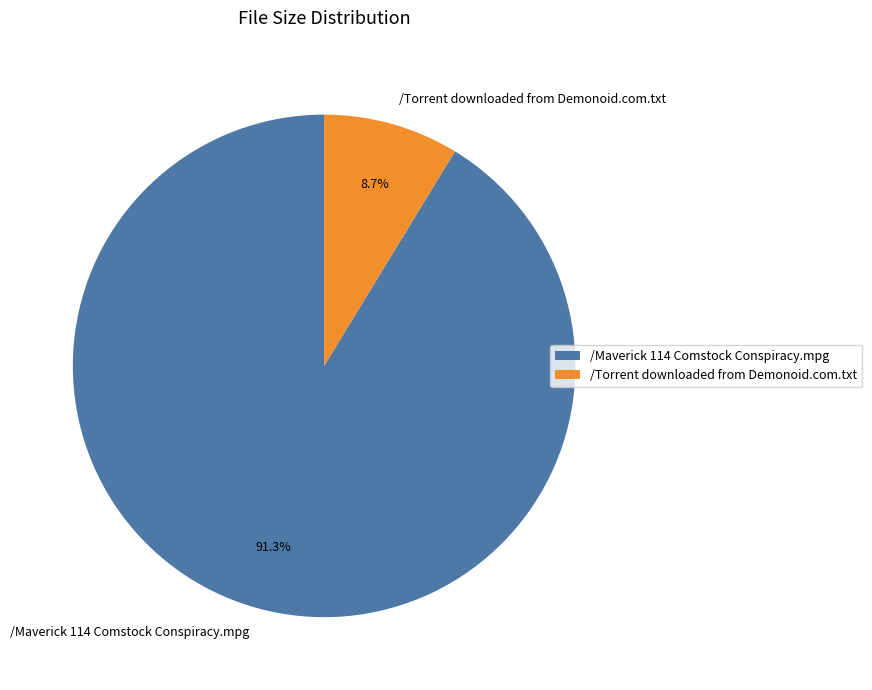

Which category has the biggest portion of the pie?

/Maverick 114 Comstock Conspiracy.mpg